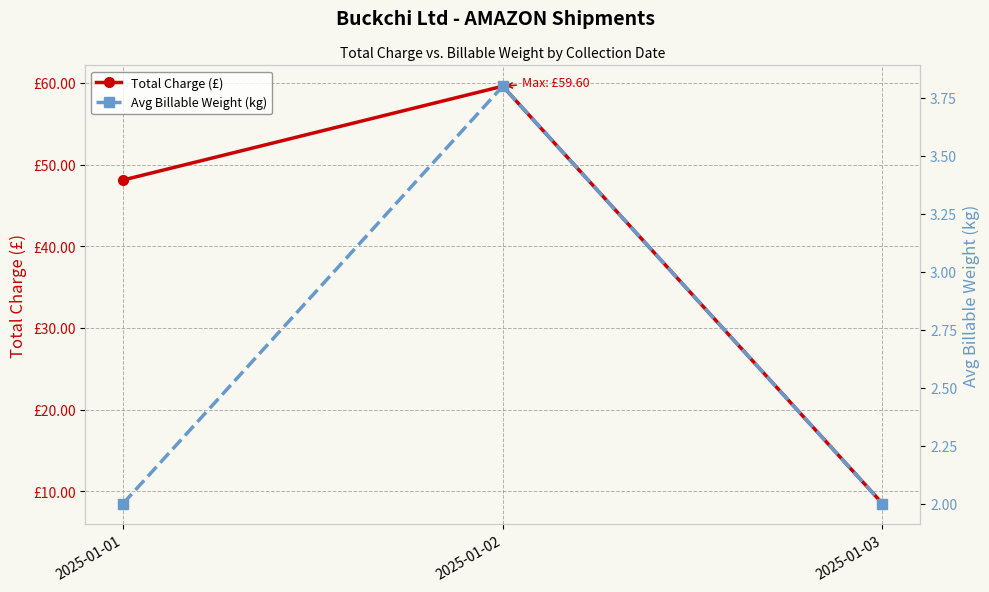

Which category has the lowest value across all series?

2025-01-01